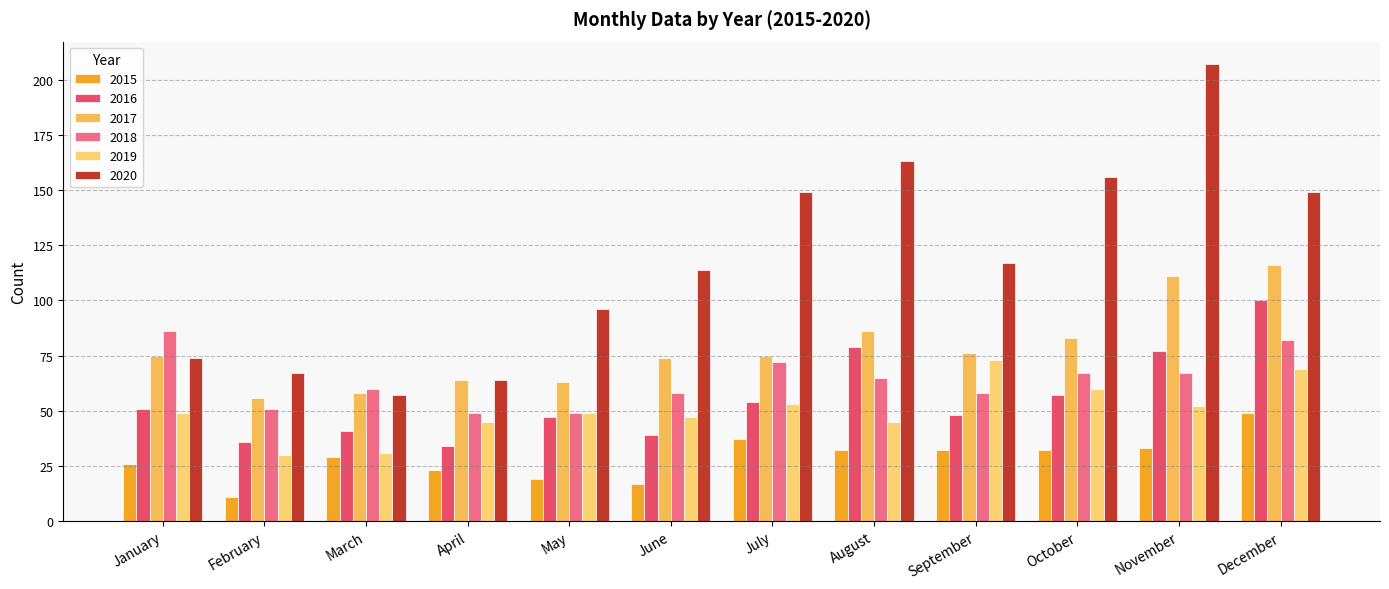

Is the value of 2017 at May greater than the value of 2018 at January?

No